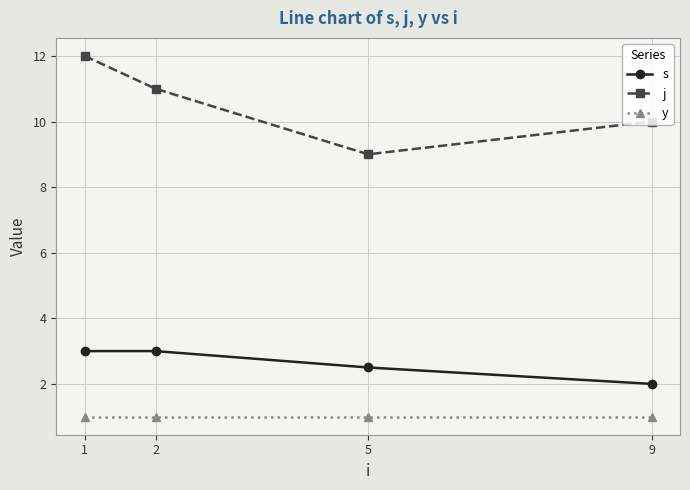

What is the greatest value displayed?

12.0